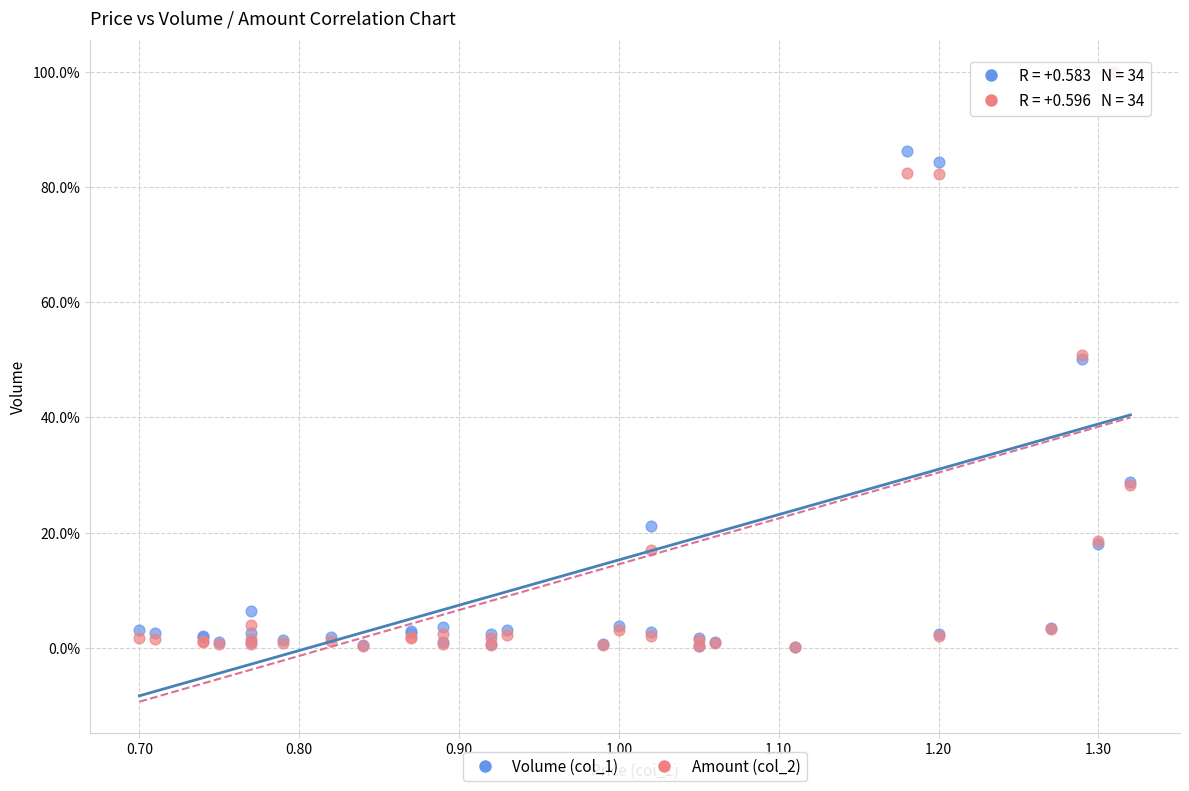

What are all the series names shown in the legend?

Volume (col_1), Amount (col_2)